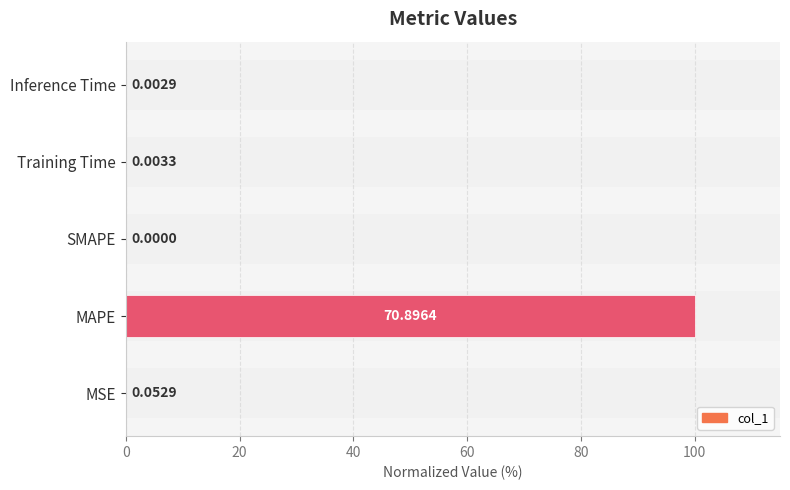

What is the change in value from MAPE to Inference Time?

-100.0